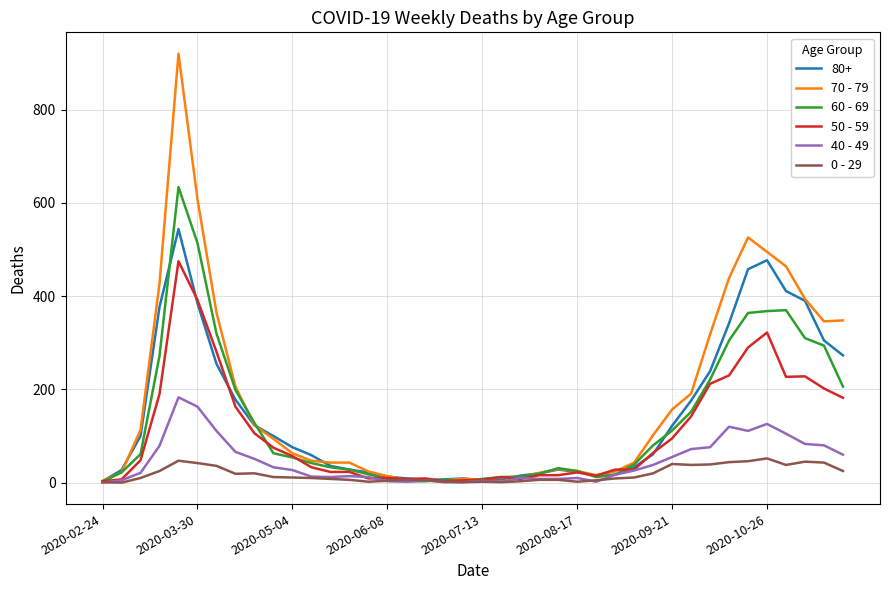

Rank the series by their maximum value, from highest to lowest.

70 - 79, 60 - 69, 80+, 50 - 59, 40 - 49, 0 - 29